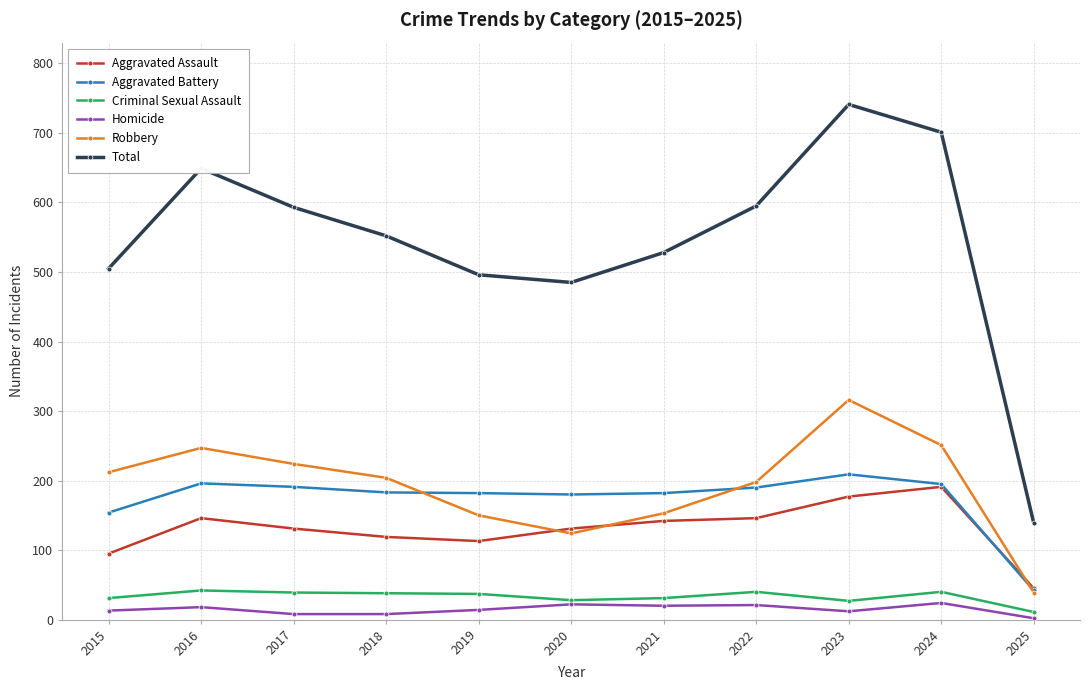

What is the maximum value shown in the chart?

741